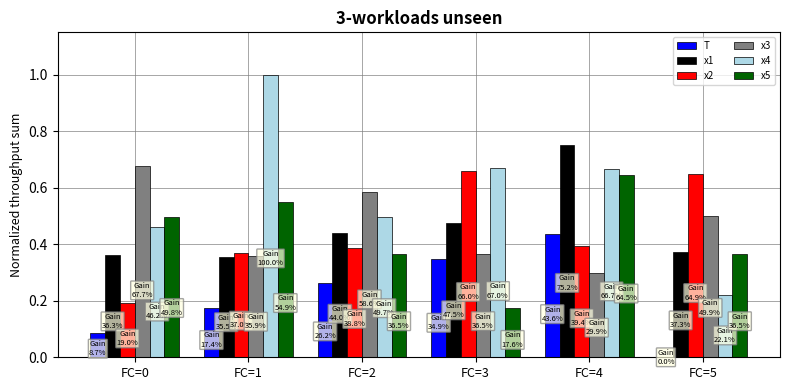

What are all the series names shown in the legend?

T, x1, x2, x3, x4, x5